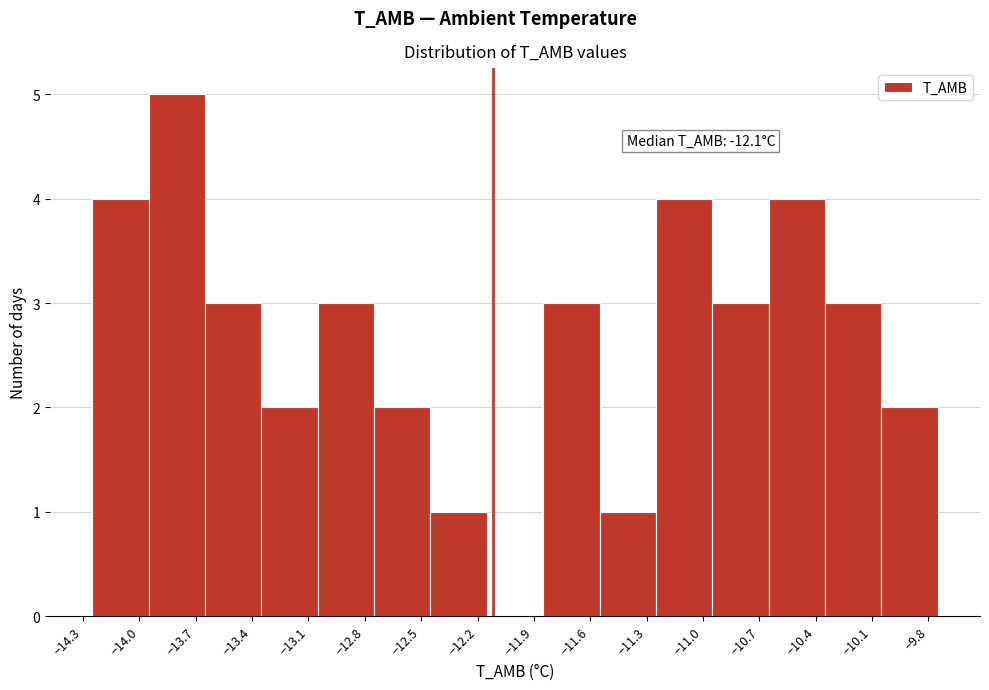

Which range on the x-axis has the tallest bar?

-13.95 to -13.65